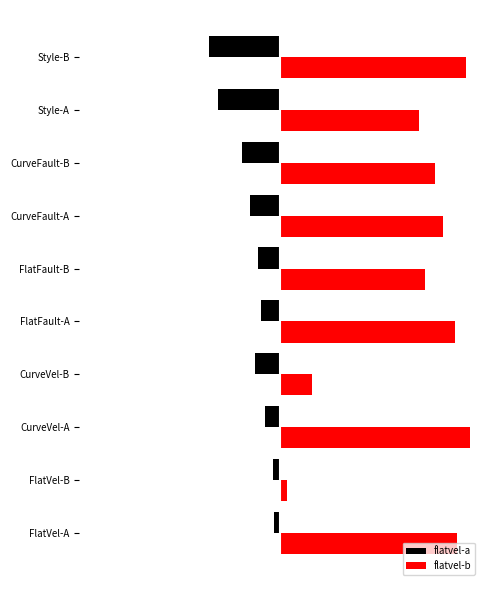

At which label does flatvel-b reach its peak?

CurveVel-A